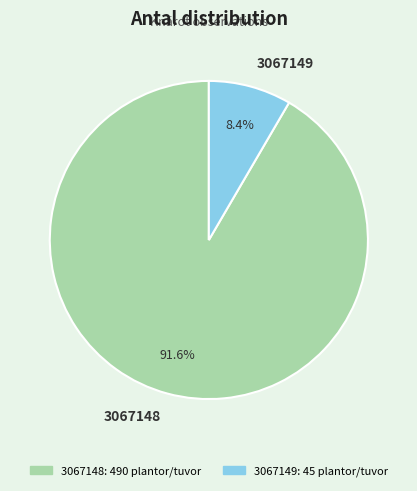

What percentage is NOT represented by 3067149?

91.6%